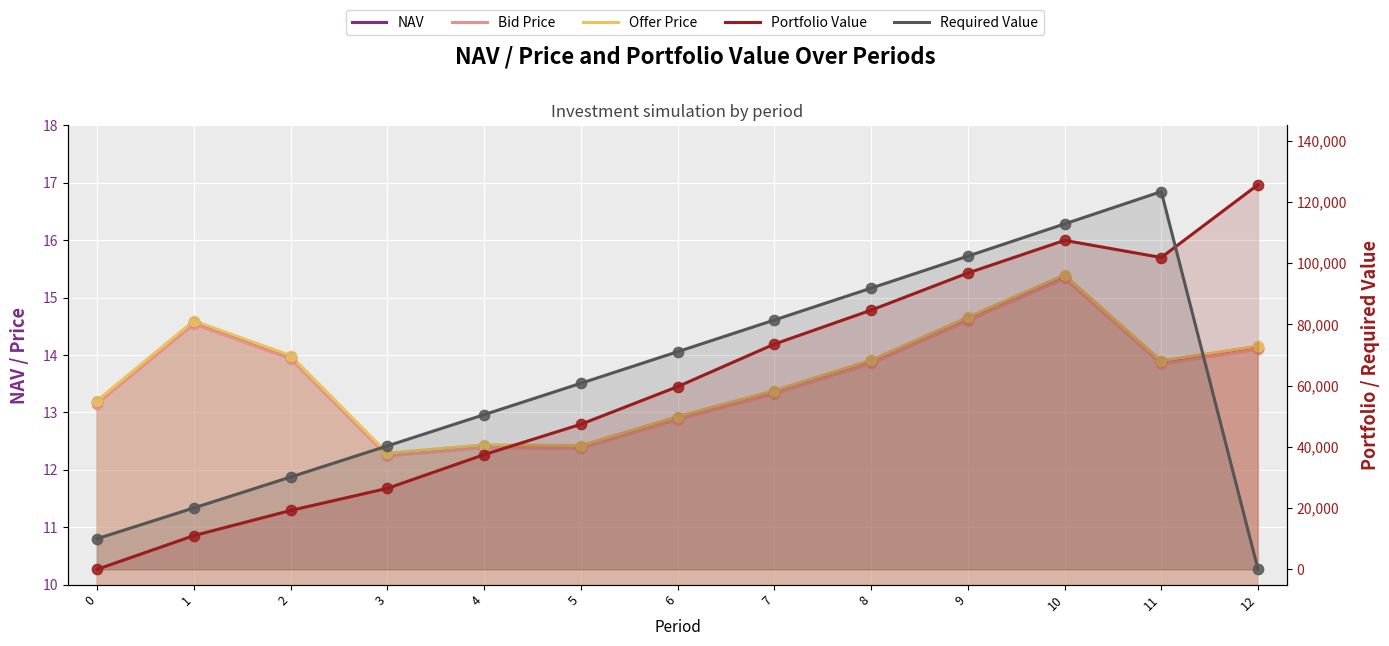

Which series has the largest total across all categories?

Required Value